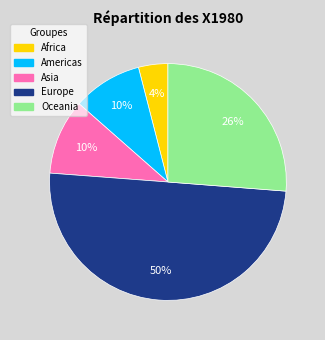

True or false: Africa accounts for 16% of the total.

False